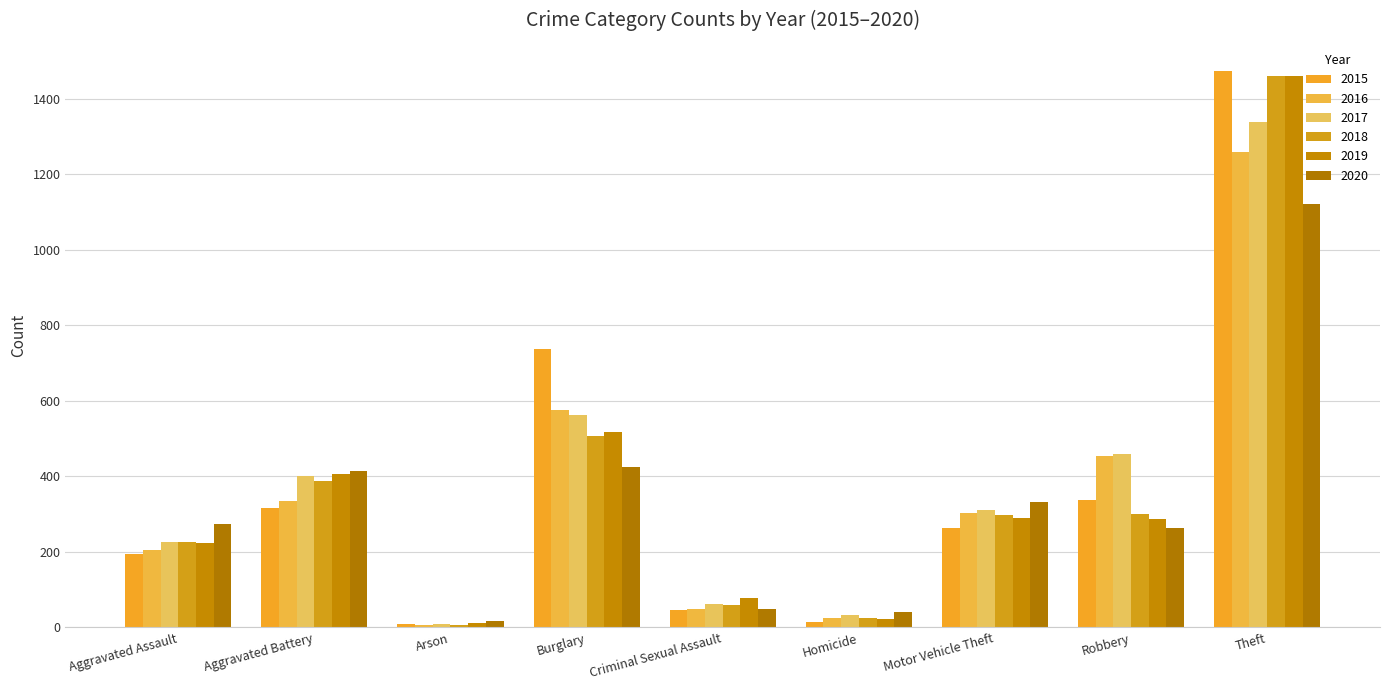

What value does the 2019 series have at Aggravated Battery, to the nearest 10?

410